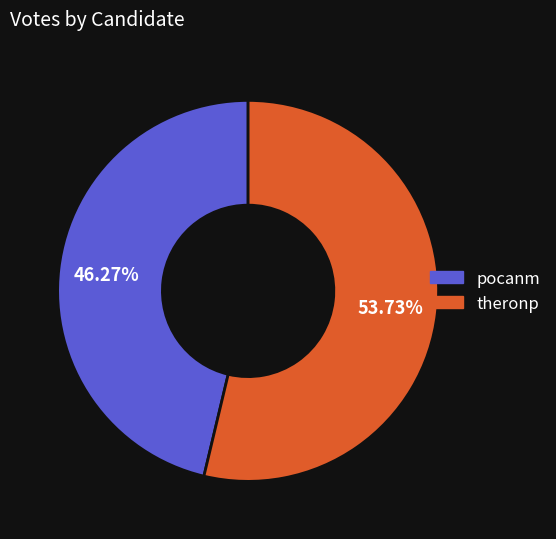

Count the number of slices in the pie.

2